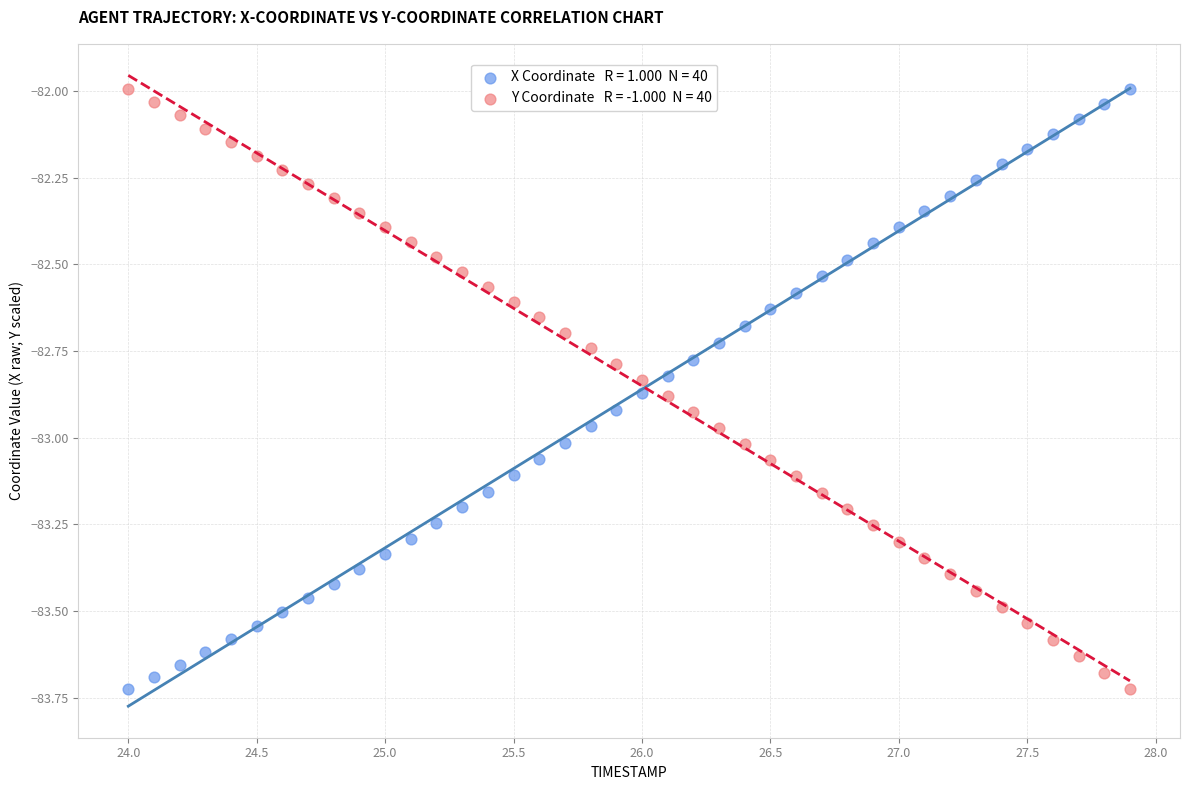

Across all data points, what is the range of Y values (max minus min)?

1.7